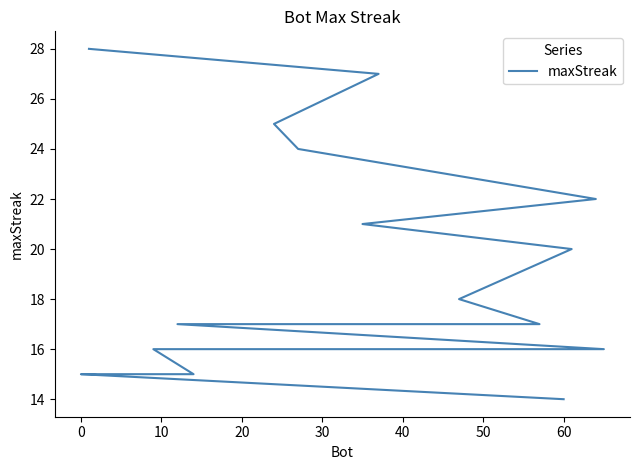

Approximately how many times larger is the value at 16 compared to 17?

1.0